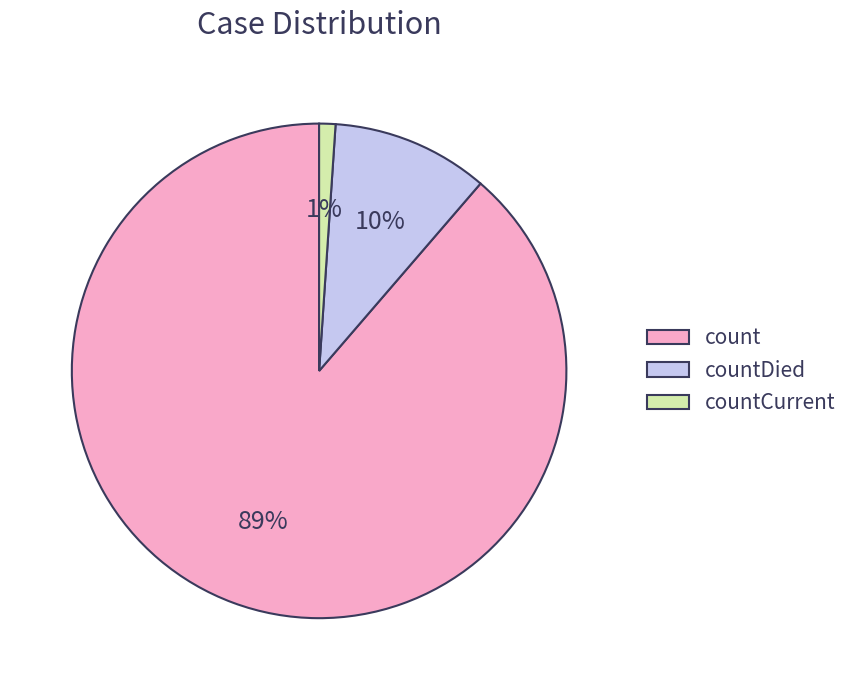

The countCurrent slice represents 1% of the pie. True or false?

True